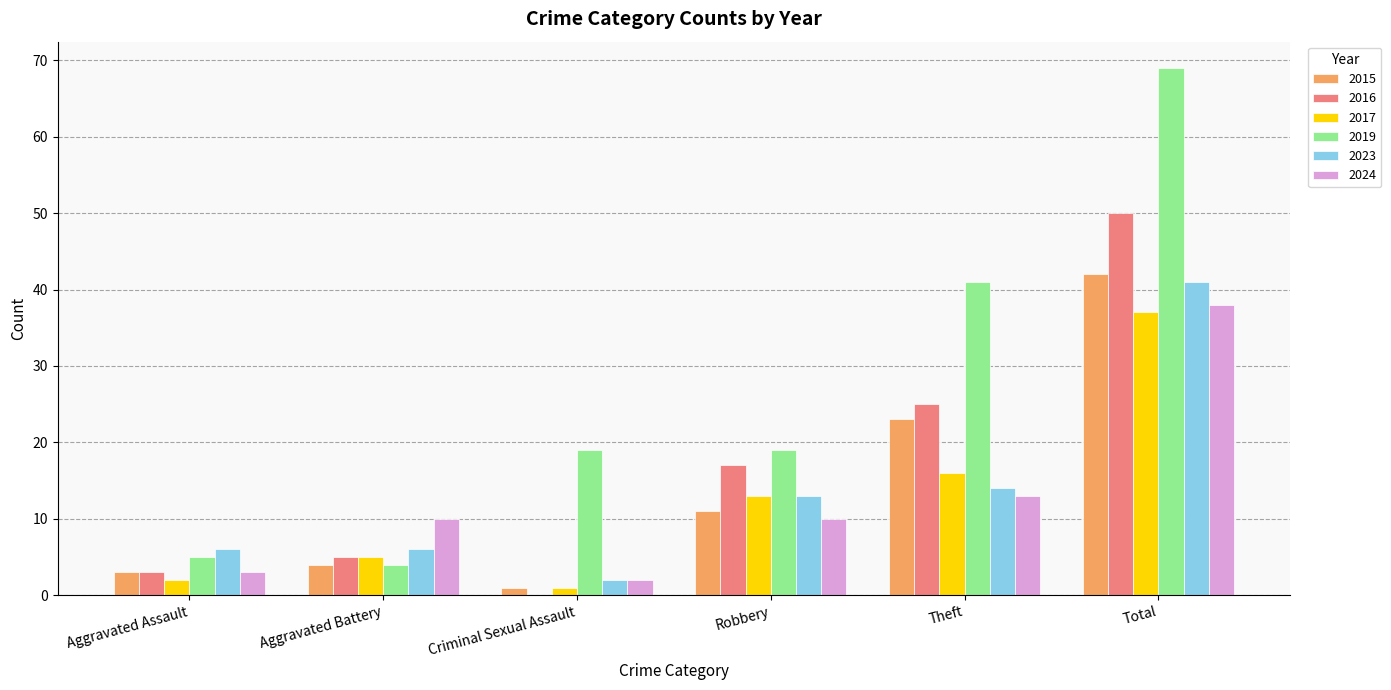

Are the bars grouped side by side (vs. stacked)?

Yes